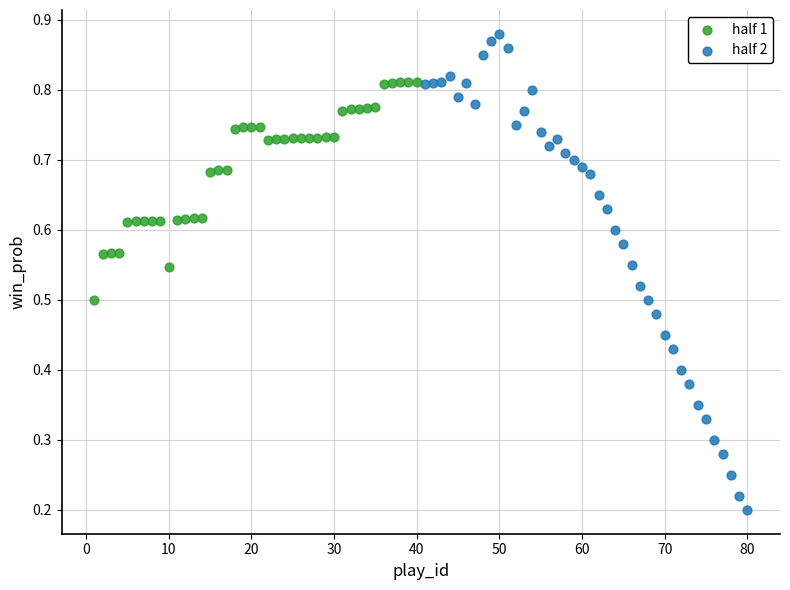

Which series reaches the minimum Y coordinate?

half 2